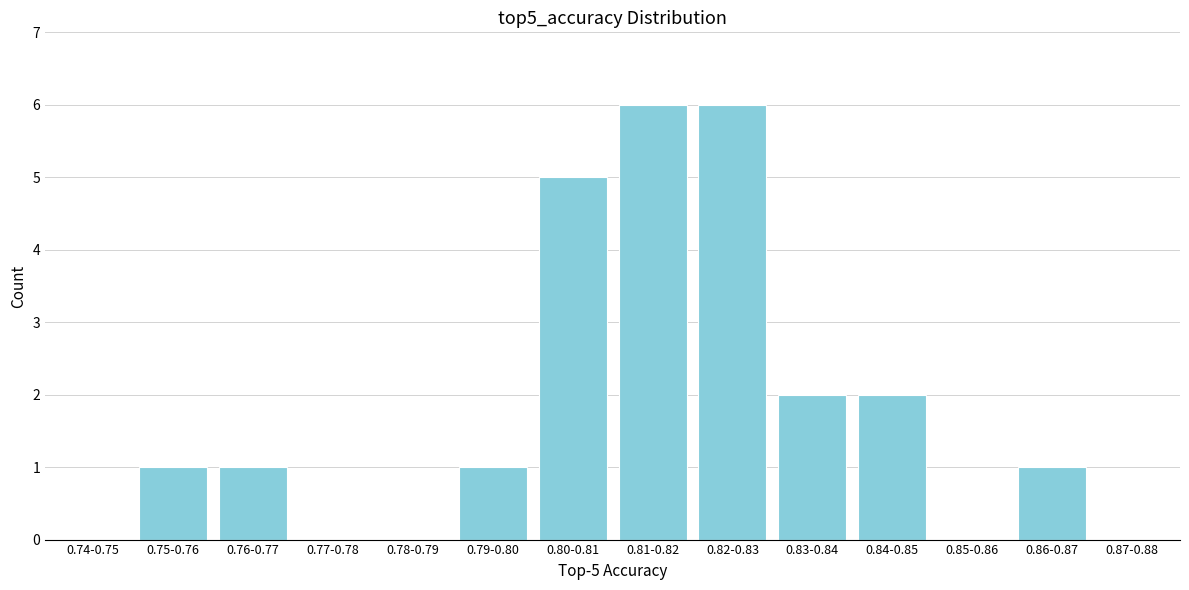

Reading right to left, transcribe all the data shown in this chart.

0.87-0.88=0	0.86-0.87=1	0.85-0.86=0	0.84-0.85=2	0.83-0.84=2	0.82-0.83=6	0.81-0.82=6	0.80-0.81=5	0.79-0.80=1	0.78-0.79=0	0.77-0.78=0	0.76-0.77=1	0.75-0.76=1	0.74-0.75=0